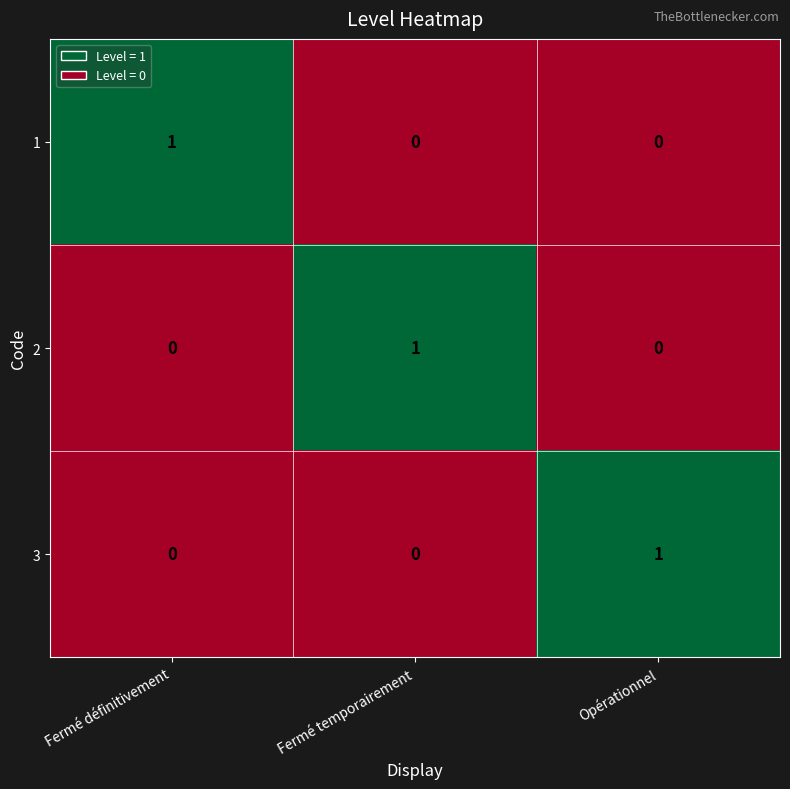

True or false: 2 has a value of 0 at Fermé temporairement.

False